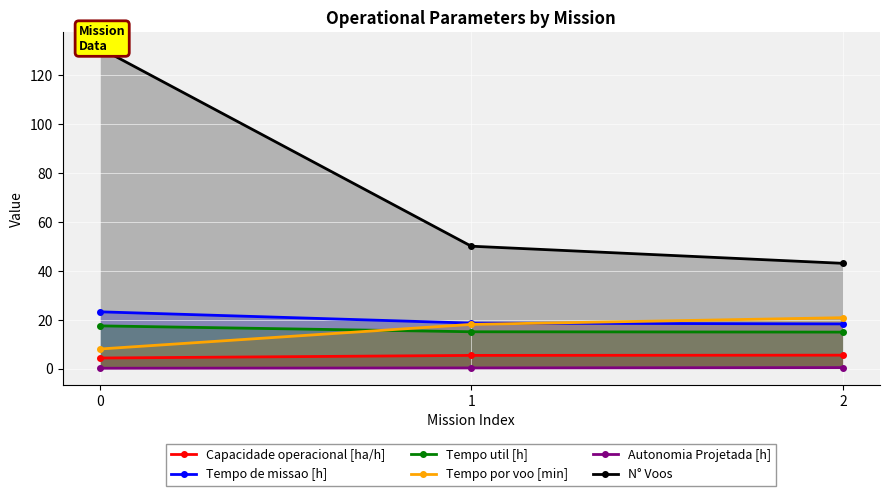

Rank the series at 1 from highest to lowest value.

N° Voos, Tempo de missao [h], Tempo por voo [min], Tempo util [h], Capacidade operacional [ha/h], Autonomia Projetada [h]